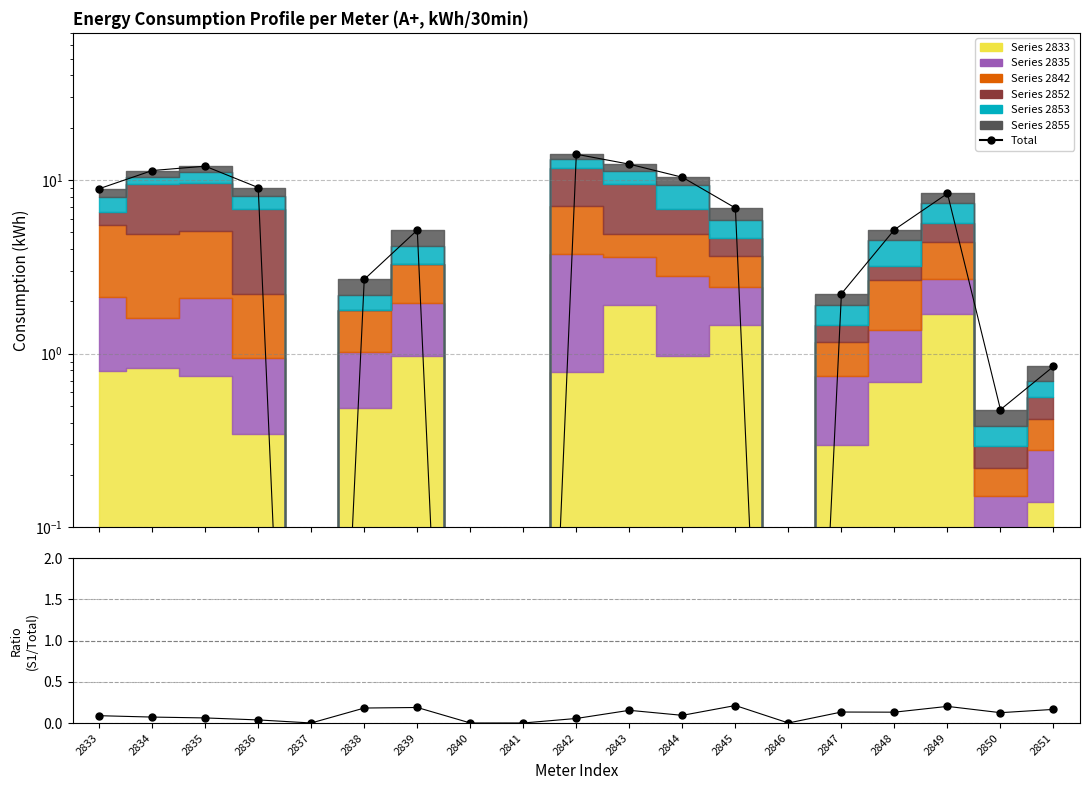

Which has a higher value, 2837 or 2841?

2837